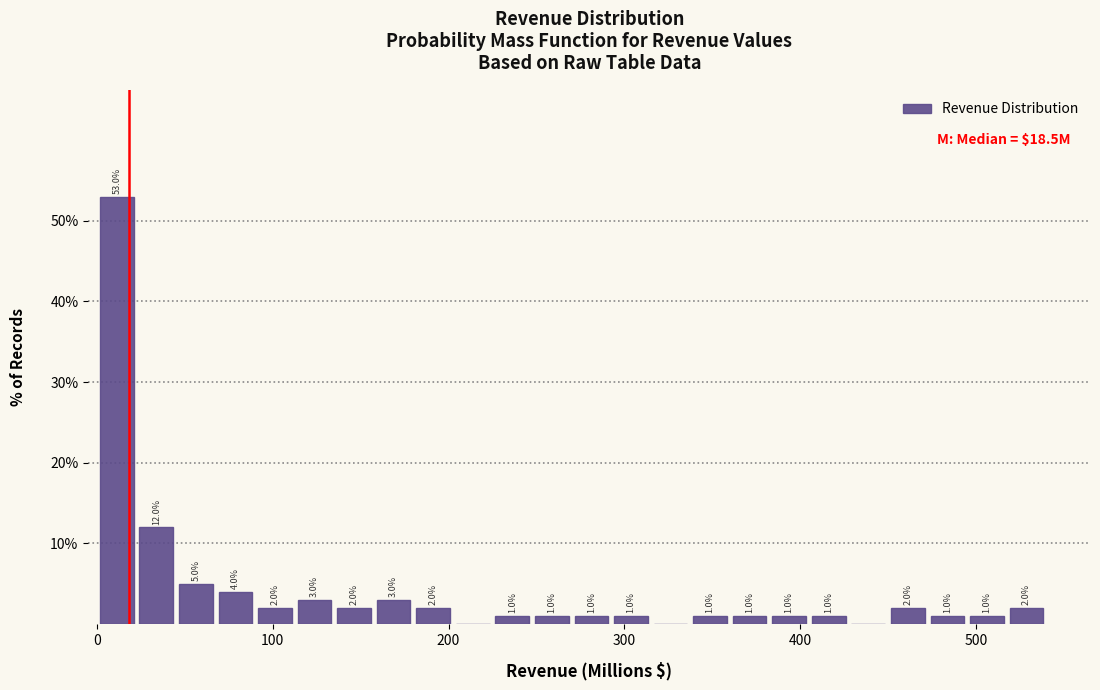

Read against the x-axis, roughly where is the centre of the tallest bar?

10